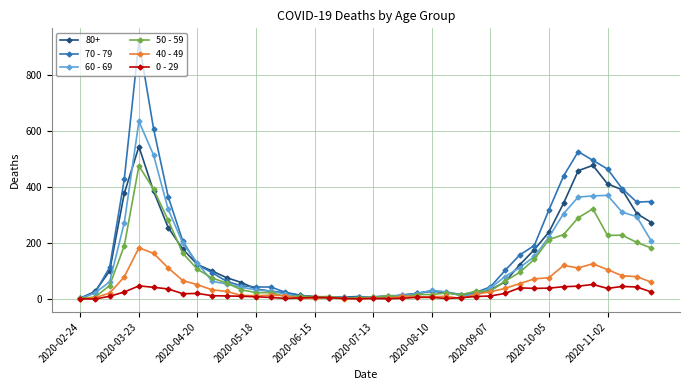

How many values in the 40 - 49 series are below 26?

20